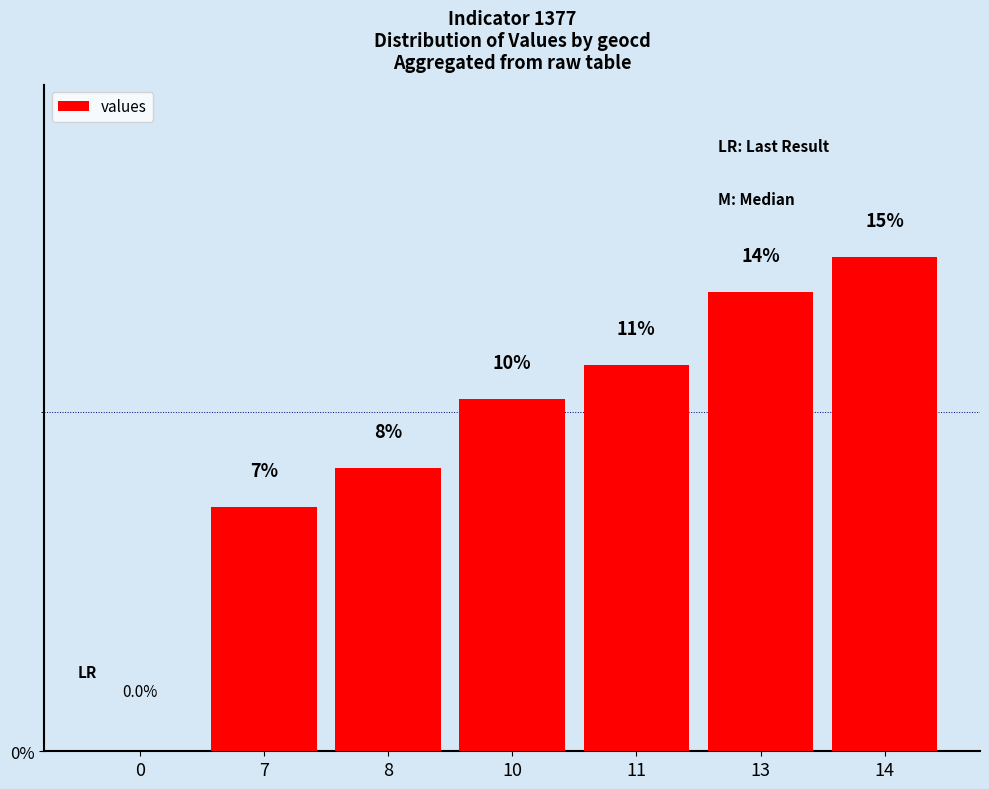

Read the value at 14.

14.6